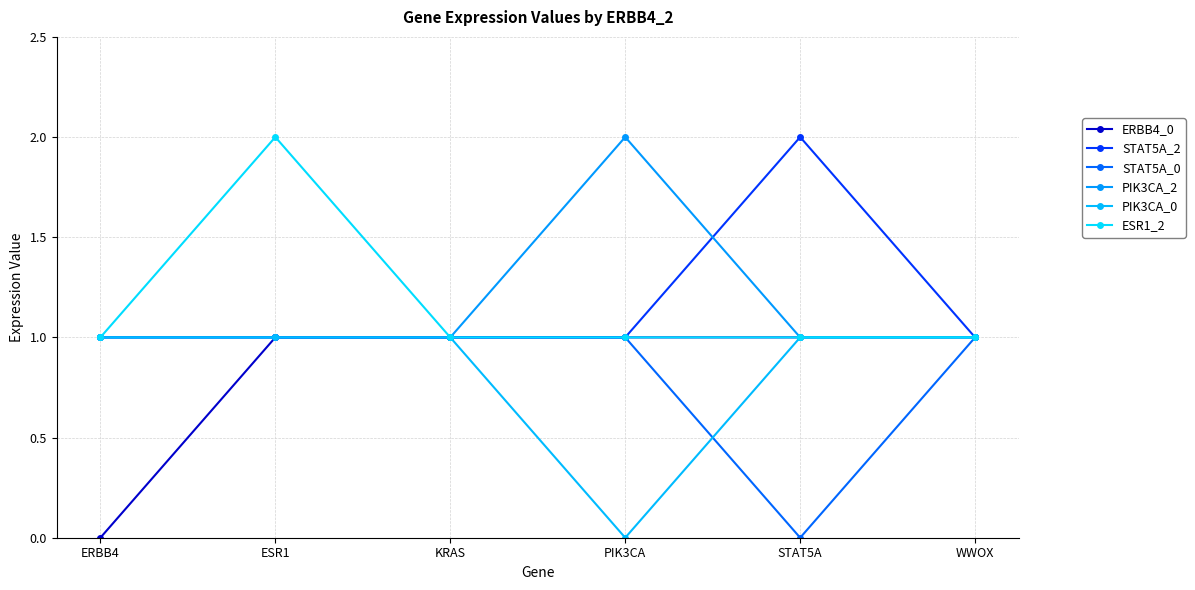

How many positive values does the PIK3CA_0 series have?

5